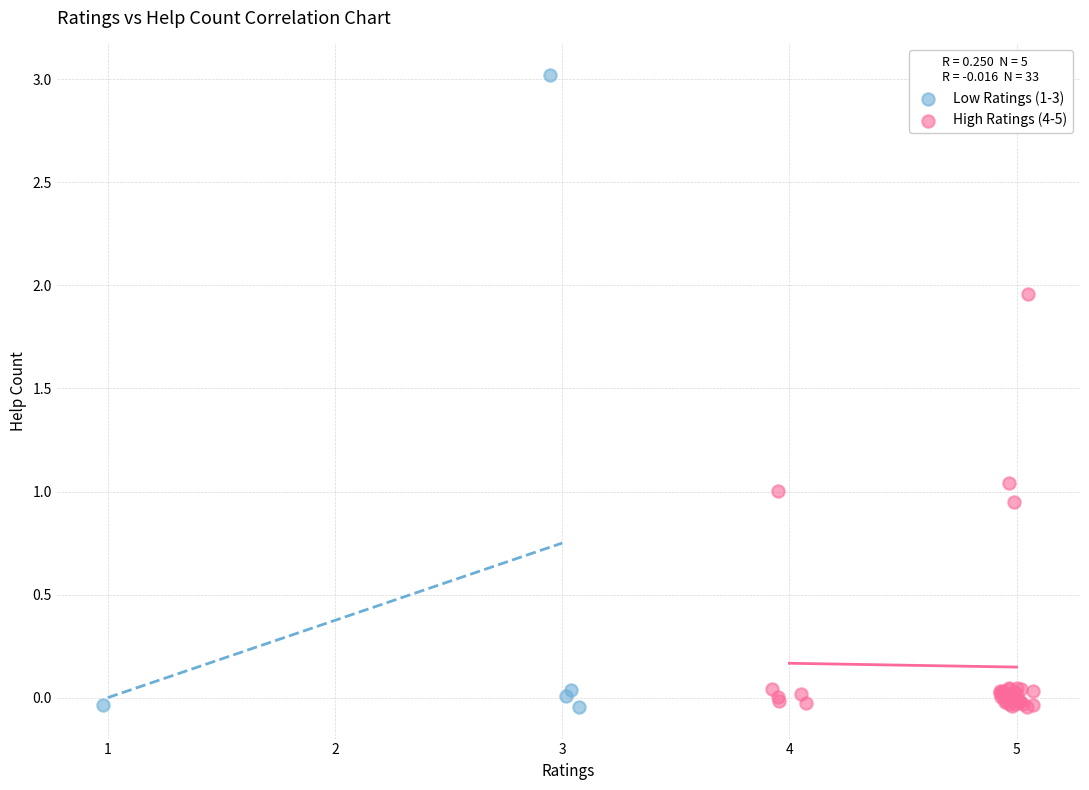

Which series has the widest spread of Y values?

Low Ratings (1-3)